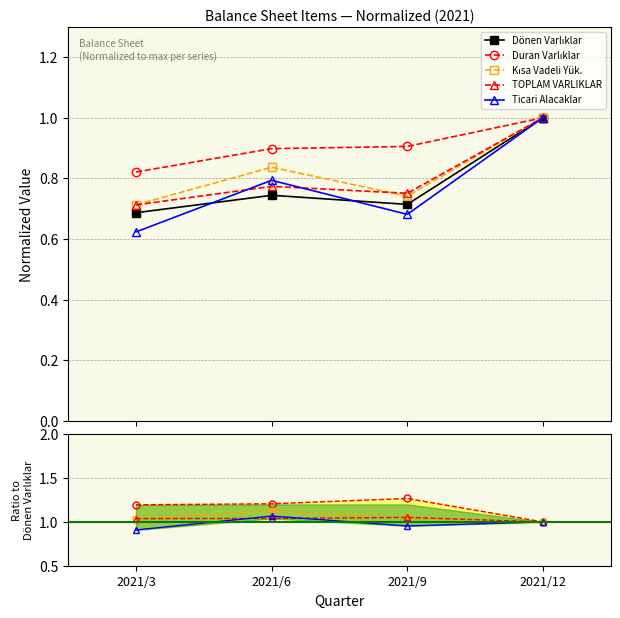

What are all the series names shown in the legend?

Dönen Varlıklar, Duran Varlıklar, Kısa Vadeli Yük., TOPLAM VARLIKLAR, Ticari Alacaklar